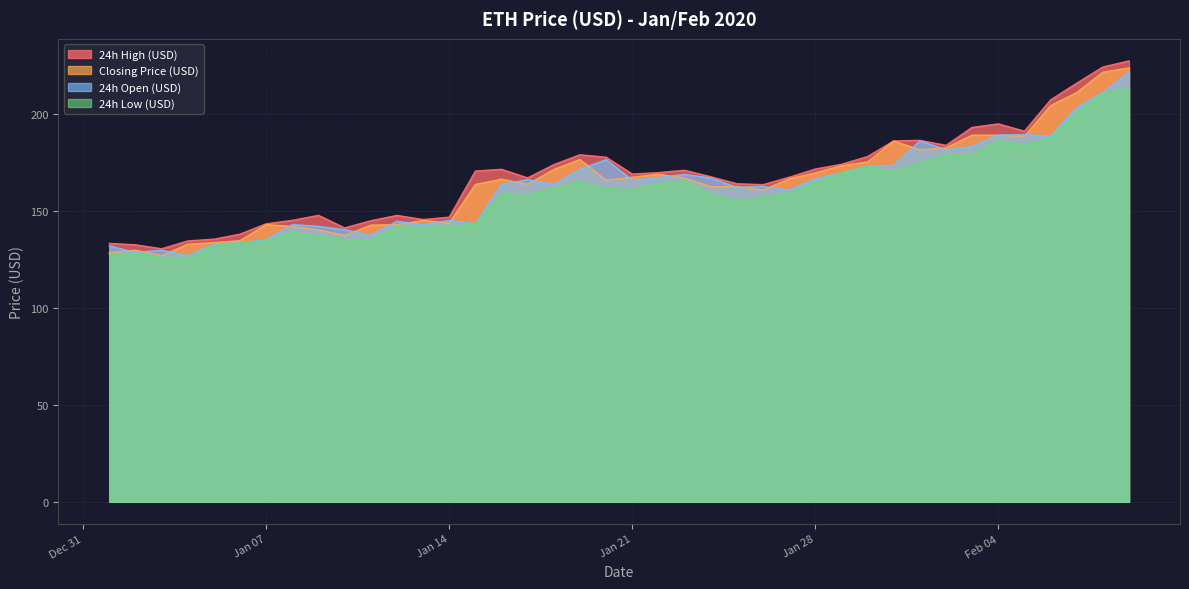

How many data points in 24h High (USD) are less than 169?

19